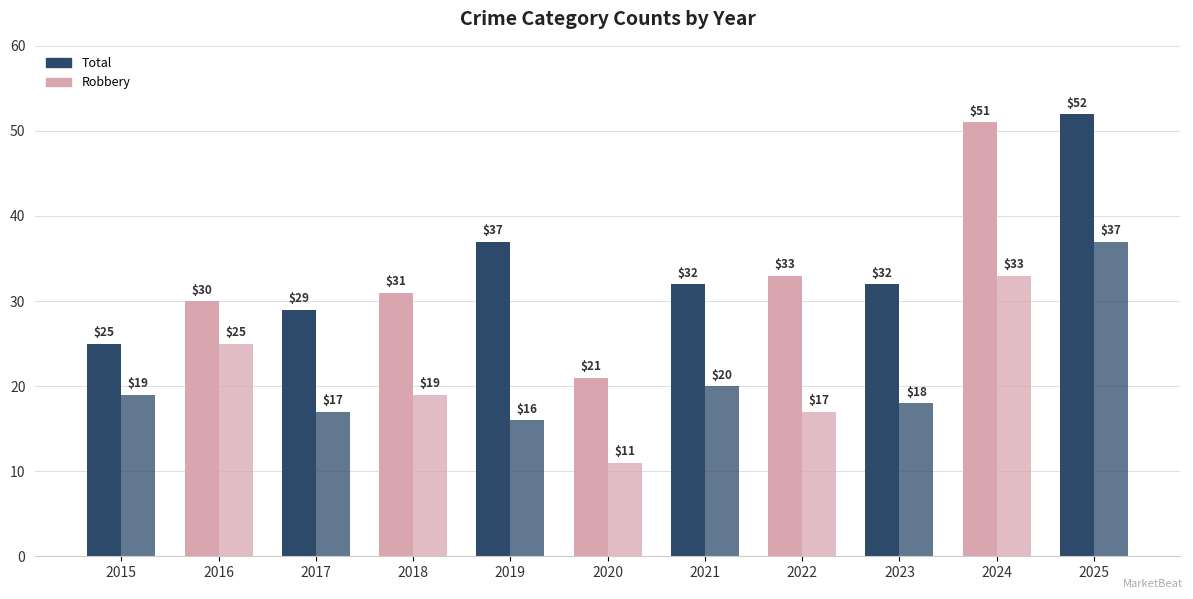

How many bars are there in total?

22